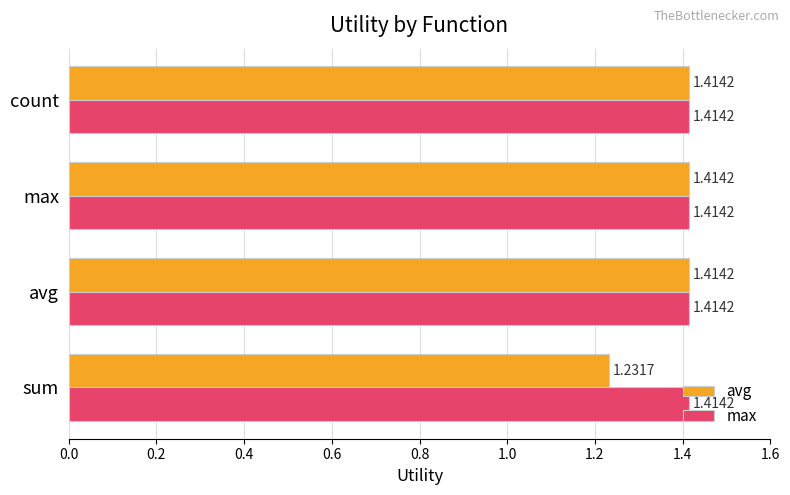

What is the total value across all series at sum?

2.6